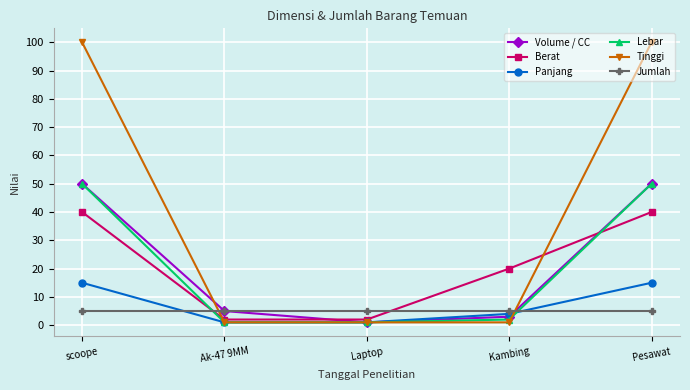

Count the number of data series in this chart.

6